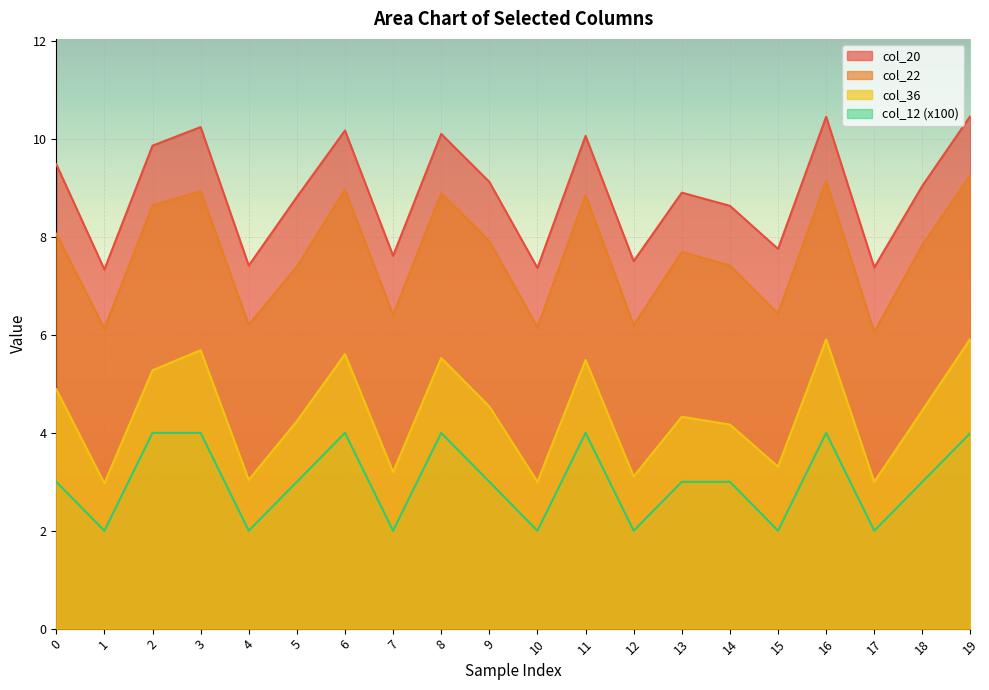

What is the difference between the col_20 values at 19 and 2?

0.6